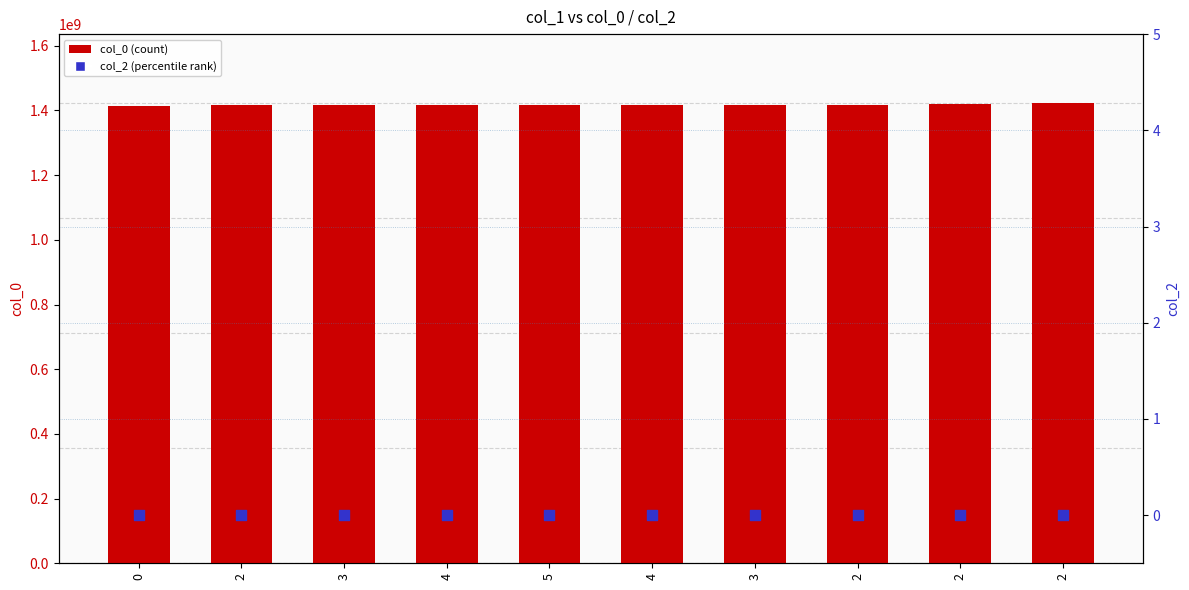

Which series contains the lowest Y value?

col_2